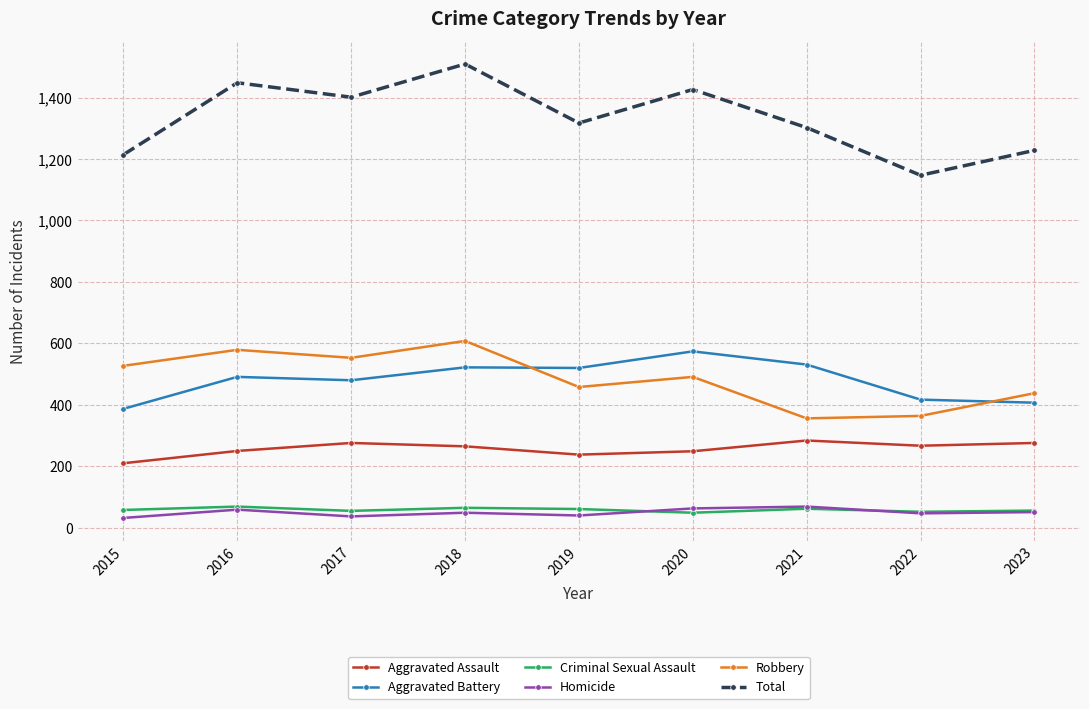

What is the sum of all Criminal Sexual Assault values?

527